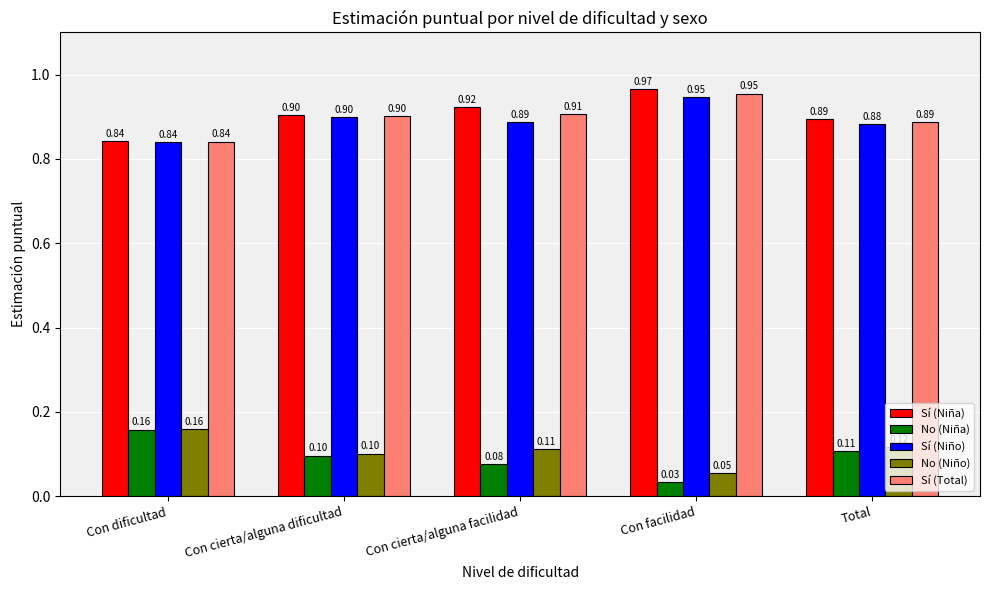

At which label does Sí (Niño) reach its peak?

Con facilidad